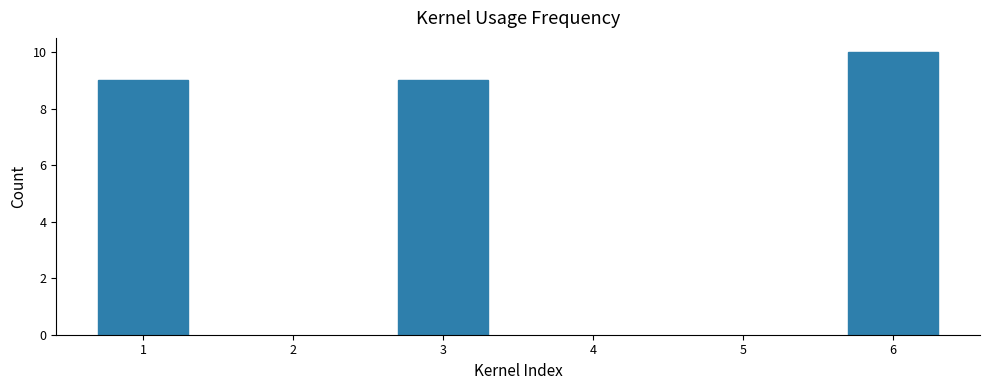

What is the value of the 1st bar from the left?

9